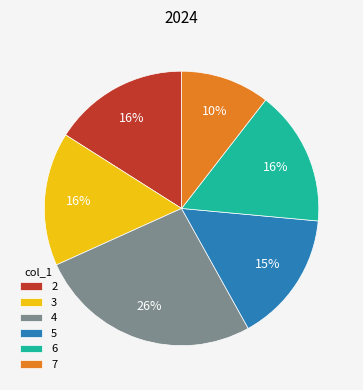

Is it true that 6 is 6% of the pie?

False